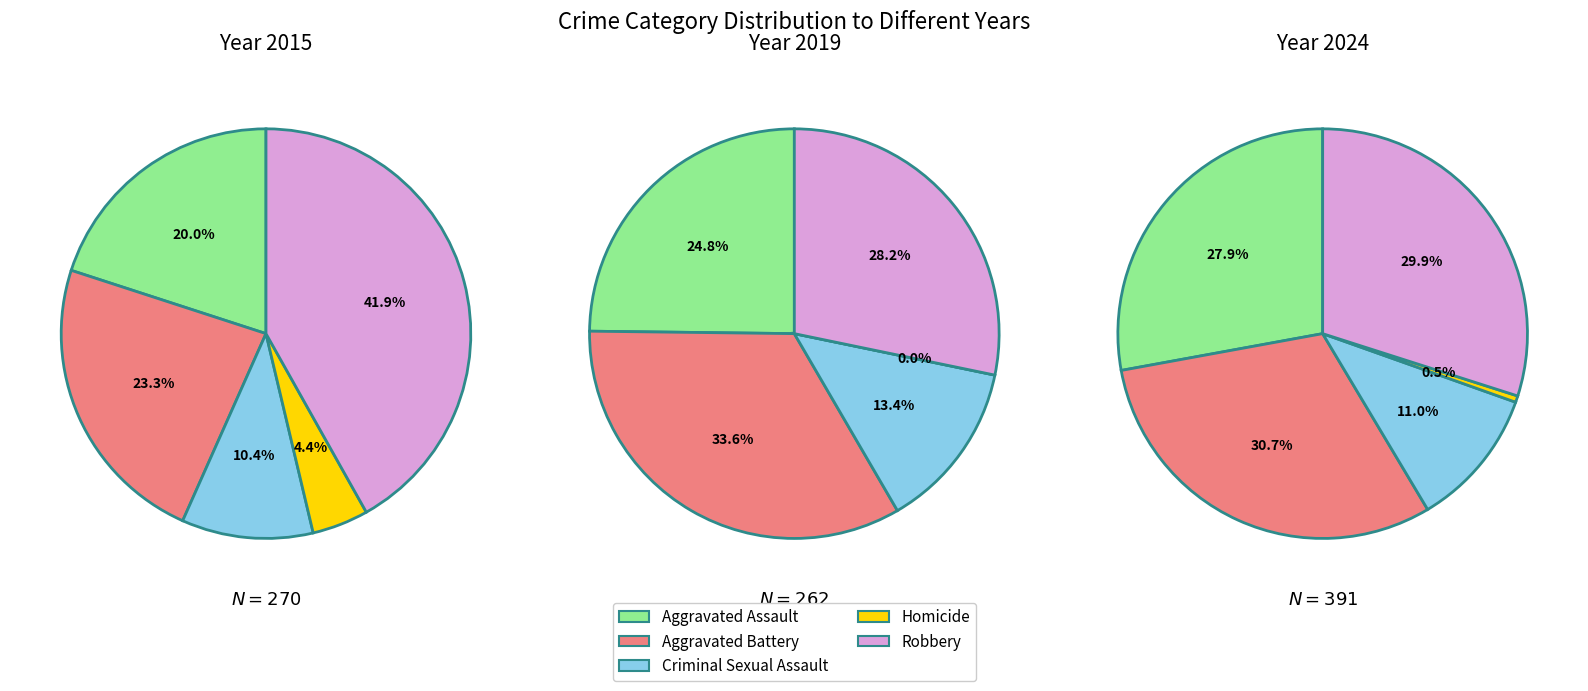

Is 1 the majority of the pie?

No